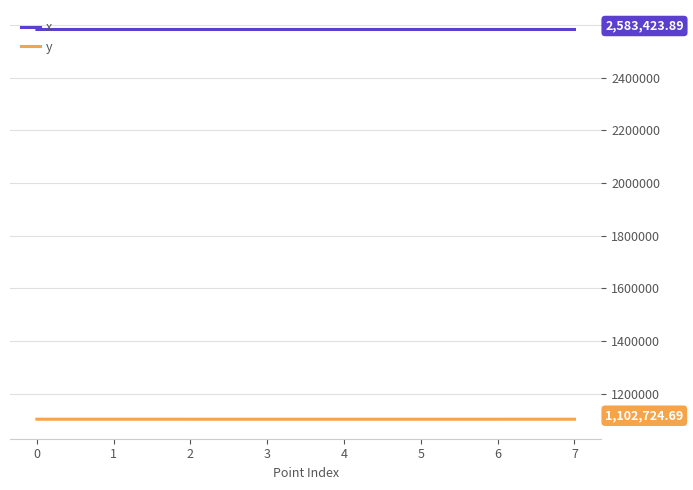

True or false: x and y intersect in this chart.

False